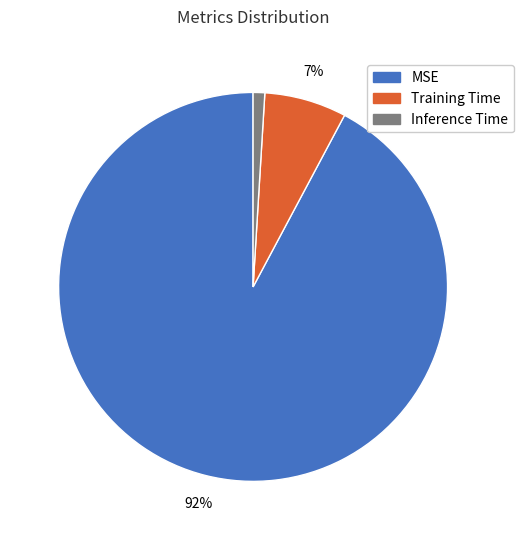

To the nearest percent, what portion does Training Time represent?

7%